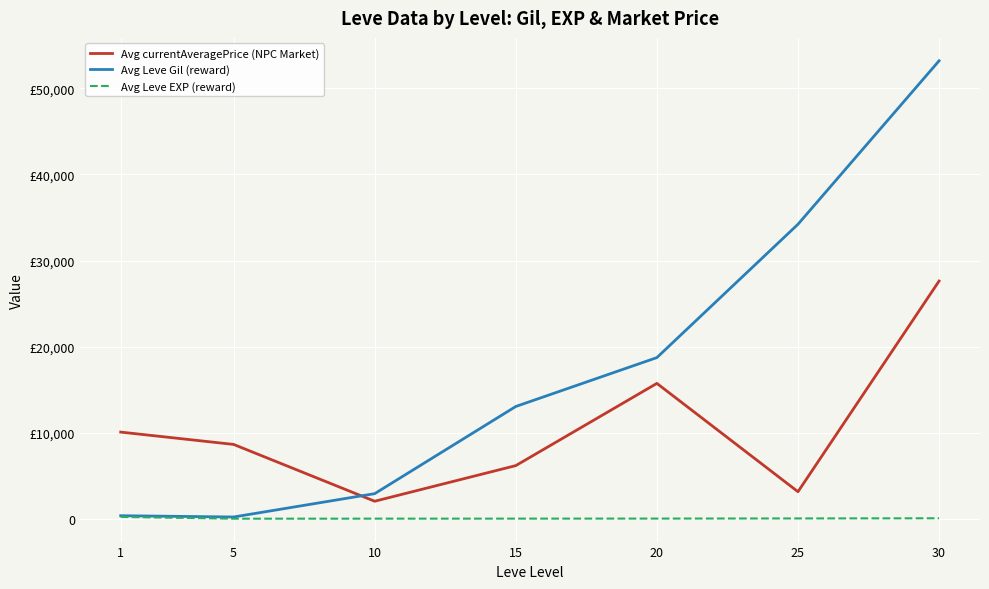

Is it true that Avg Leve EXP (reward) equals 52.8 at 30?

True